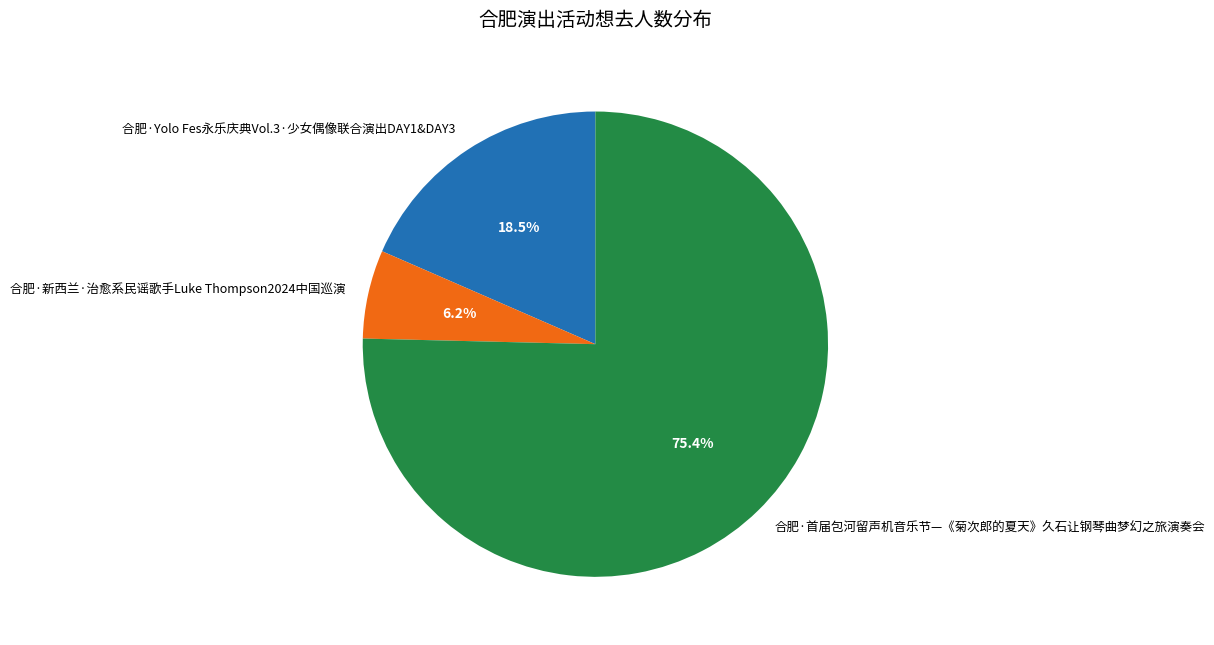

Which has a higher value, 合肥·首届包河留声机音乐节—《菊次郎的夏天》久石让钢琴曲梦幻之旅演奏会 or 合肥·Yolo Fes永乐庆典Vol.3·少女偶像联合演出DAY1&DAY3?

合肥·首届包河留声机音乐节—《菊次郎的夏天》久石让钢琴曲梦幻之旅演奏会